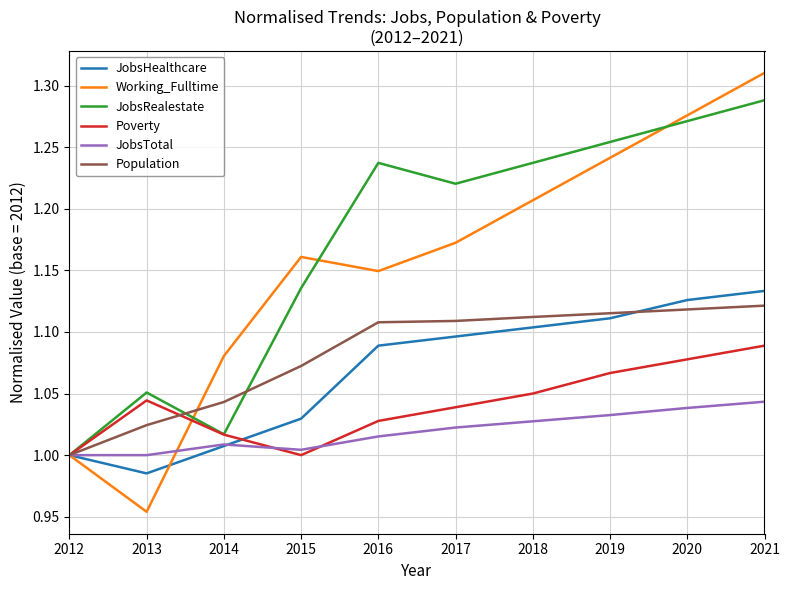

Which series has the largest range (max minus min)?

Working_Fulltime